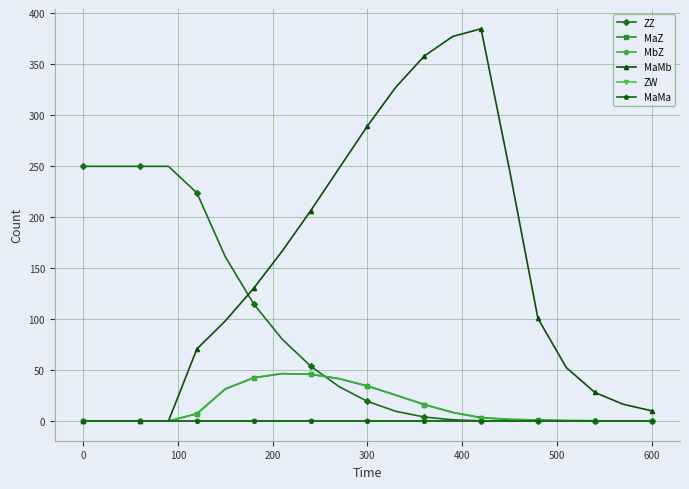

True or false: ZW and ZZ cross at least once.

False